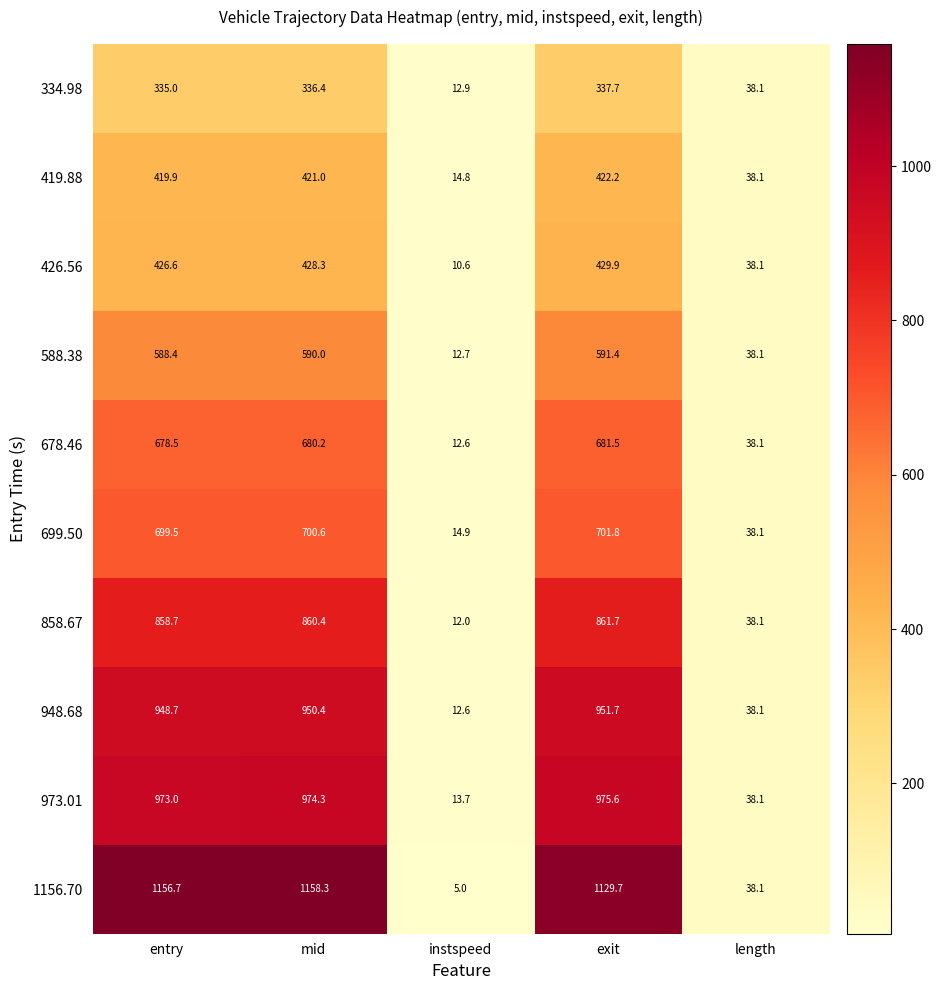

What is the spread (max minus min) of values at entry?

821.7